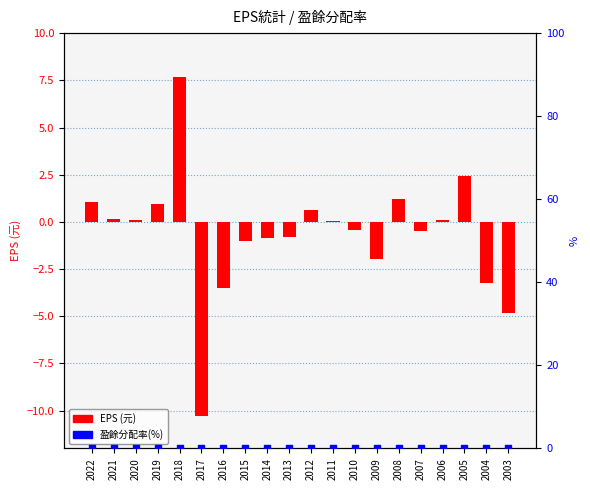

Is the value of EPS (元) at 2006 greater than the value of 盈餘分配率(%) at 2013?

Yes